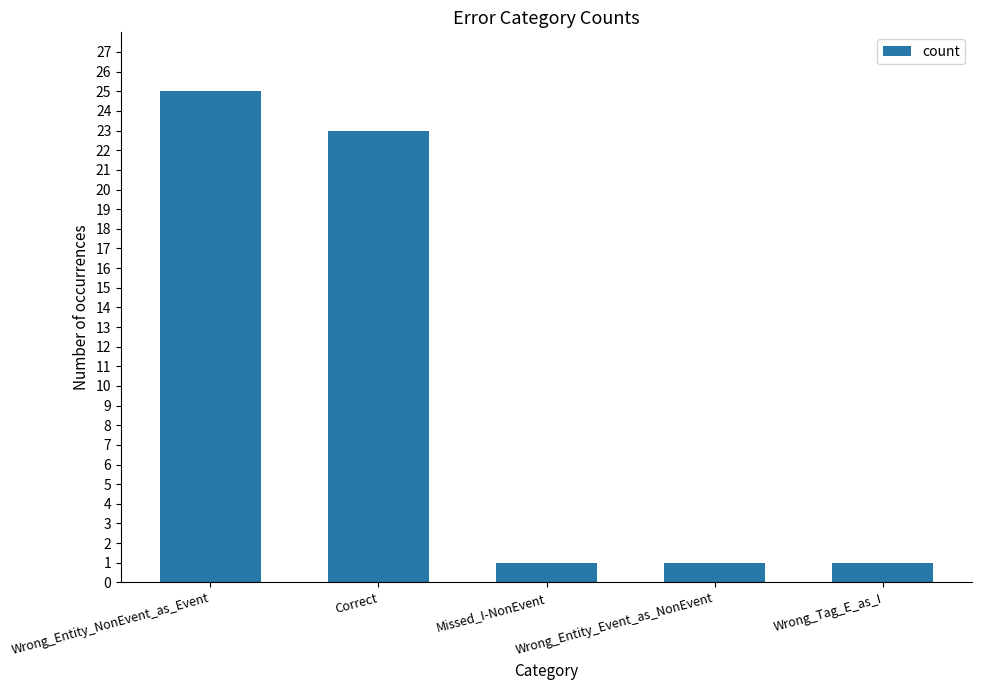

Read the value at Correct.

23